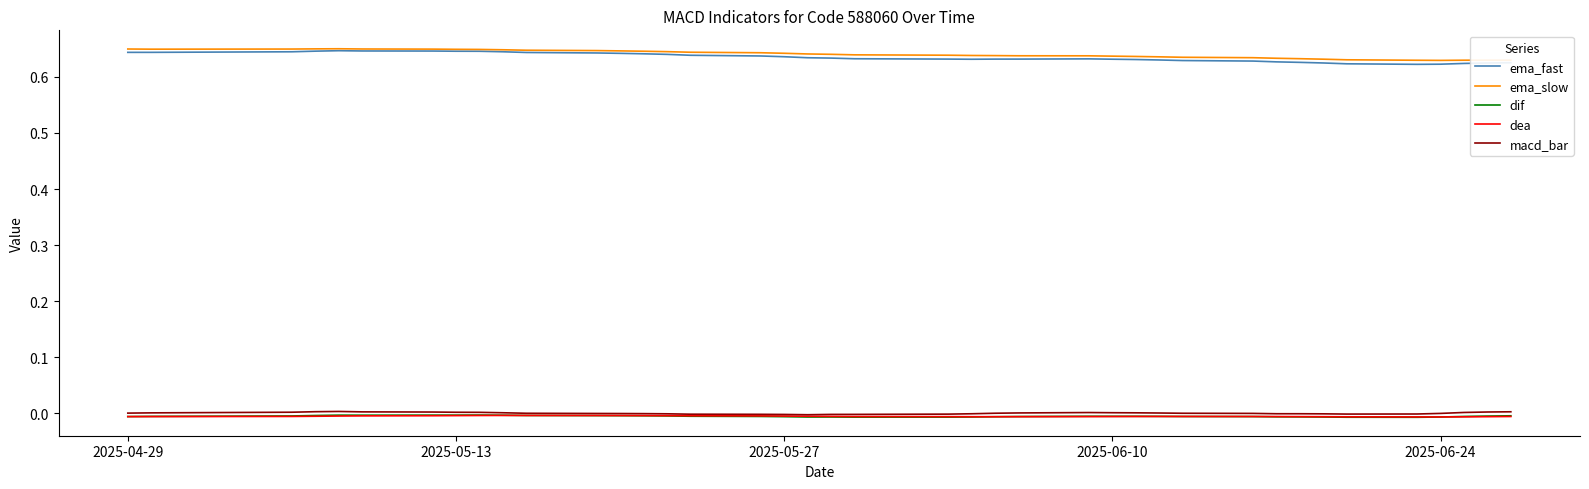

True or false: dif and ema_fast cross at least once.

False